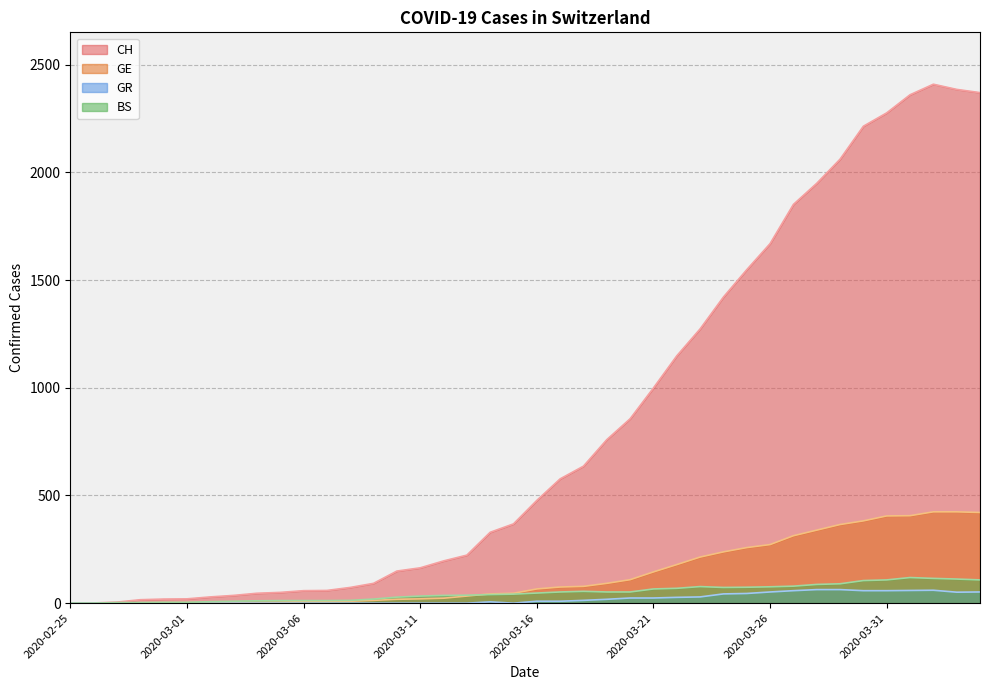

List the series in order of their peak value, lowest first.

GR, BS, GE, CH